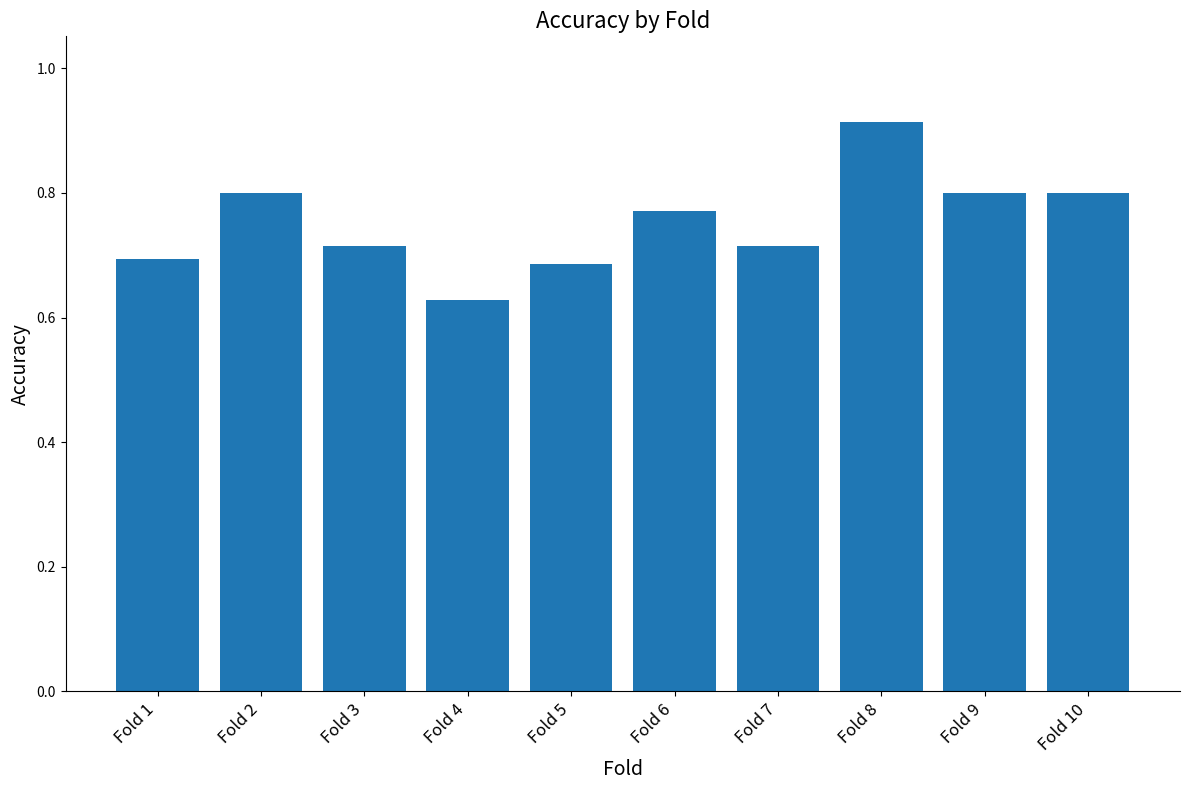

Where is the data nearest to the value 0?

Fold 4